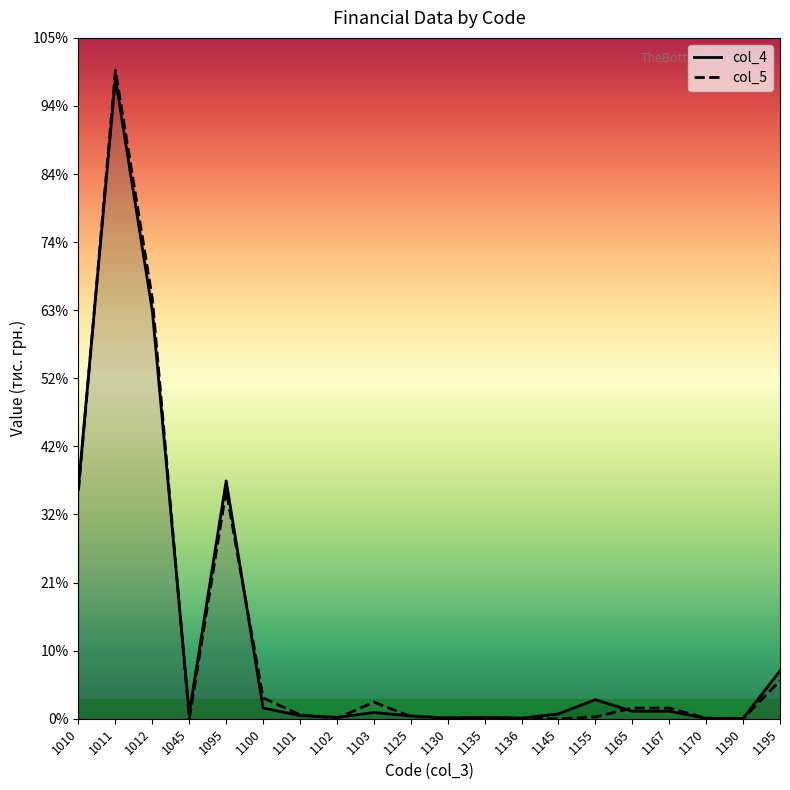

What is the average value of the col_5 series?

4987